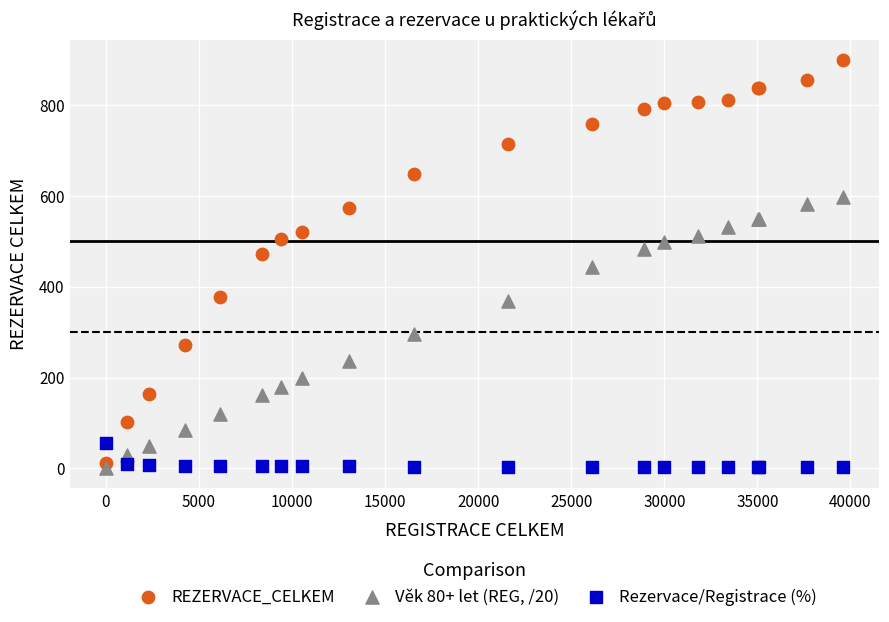

Which series has the widest spread of Y values?

REZERVACE_CELKEM